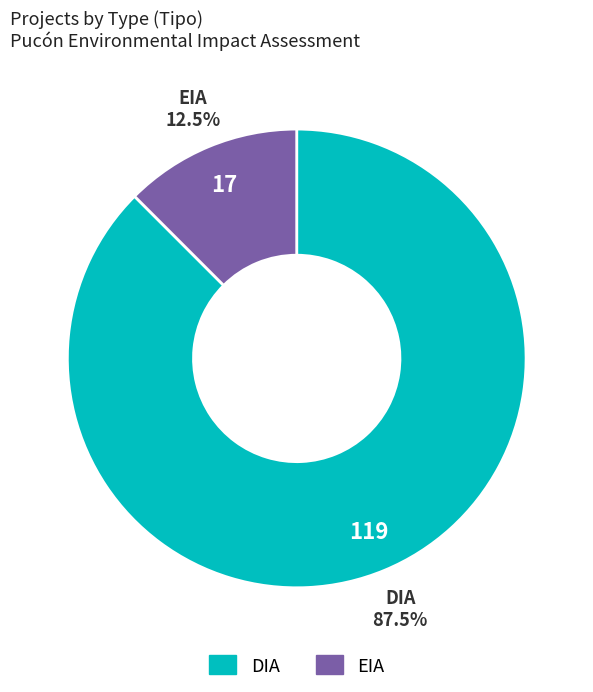

Is the sum of DIA and EIA greater than half?

Yes